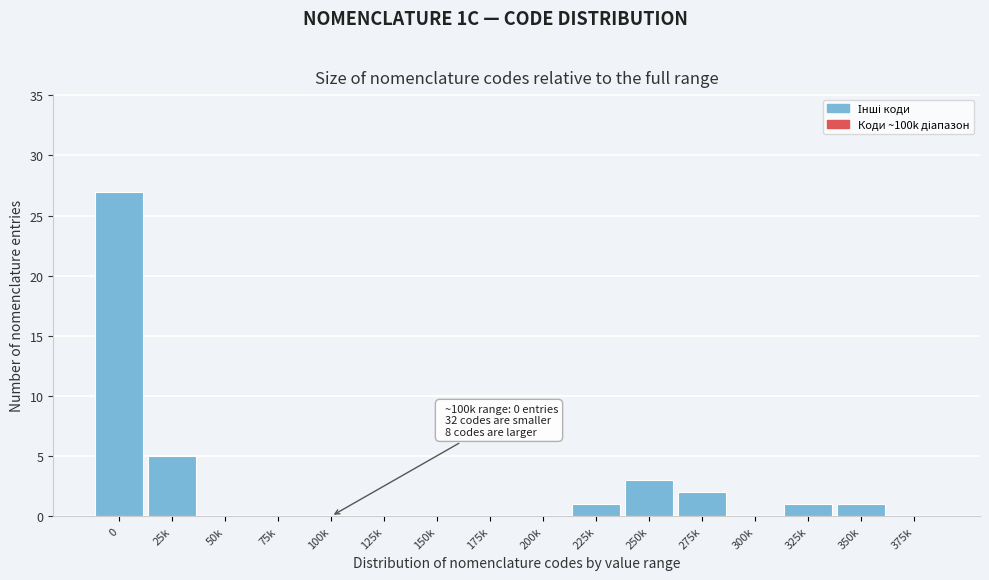

Reading left to right, extract all data points from this chart.

0=27	25k=5	50k=0	75k=0	100k=0	125k=0	150k=0	175k=0	200k=0	225k=1	250k=3	275k=2	300k=0	325k=1	350k=1	375k=0